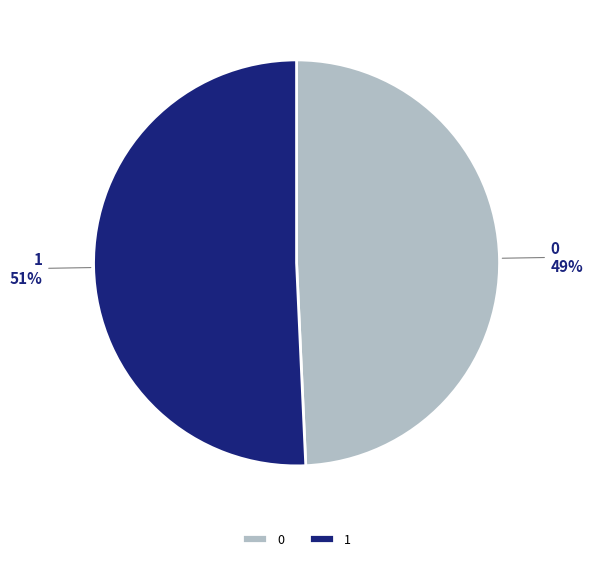

Is there any slice that represents more than half of the pie?

Yes